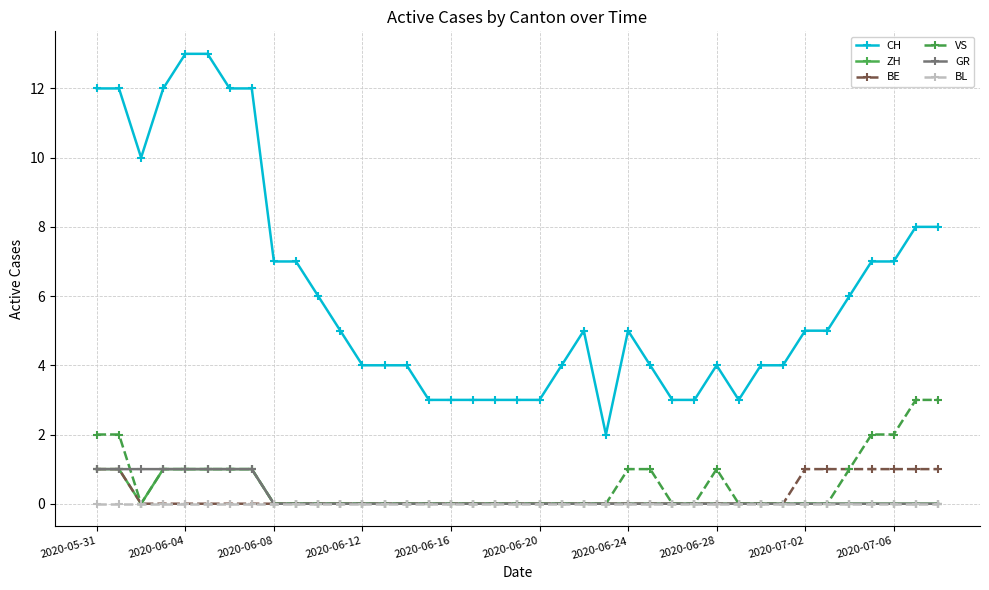

Which series has the largest range (max minus min)?

CH